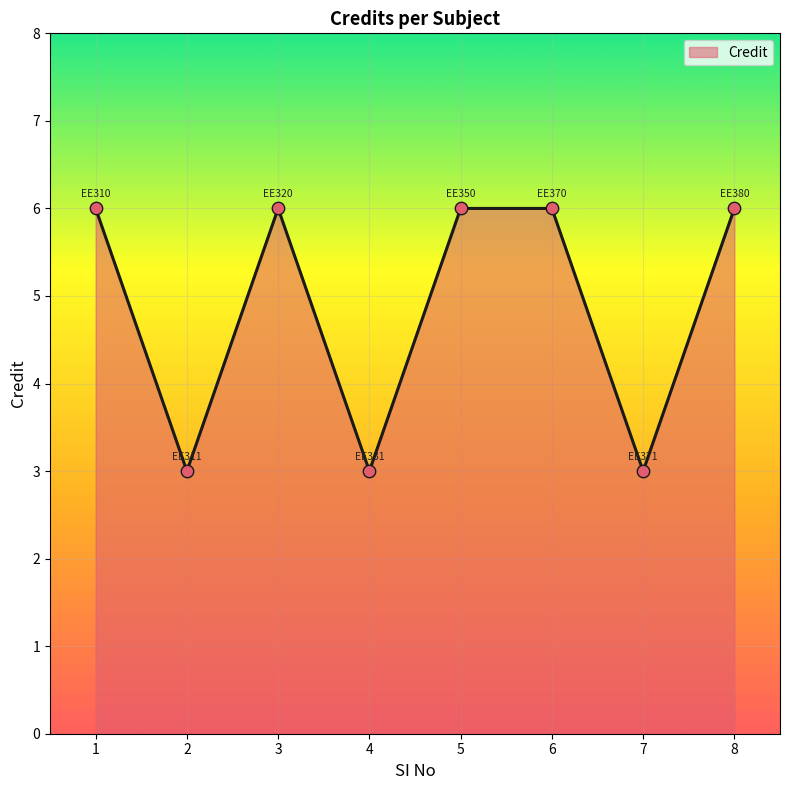

What is the change in value from 4 to 8?

+3